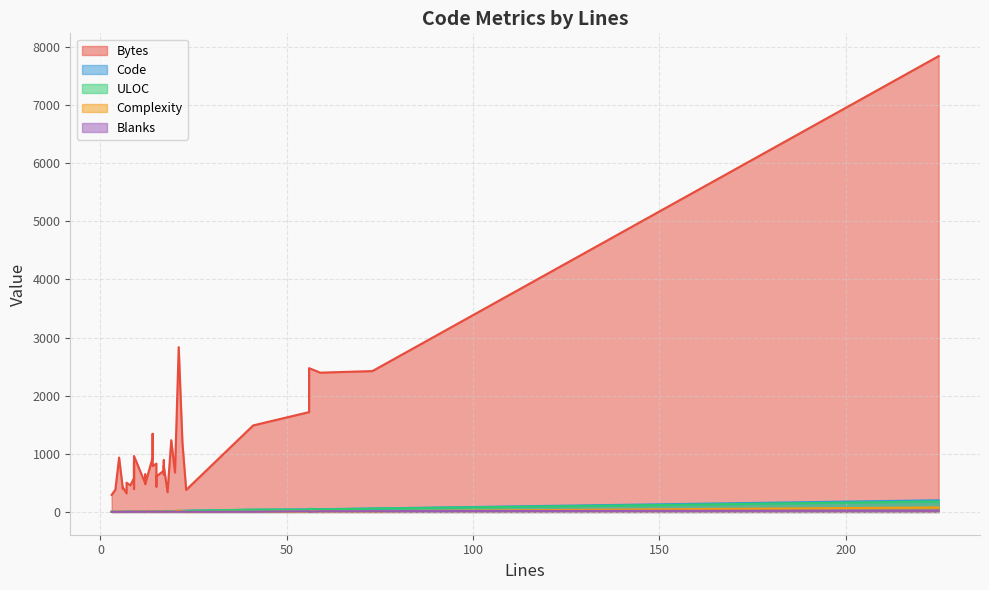

How many data points in ULOC are above 12?

18